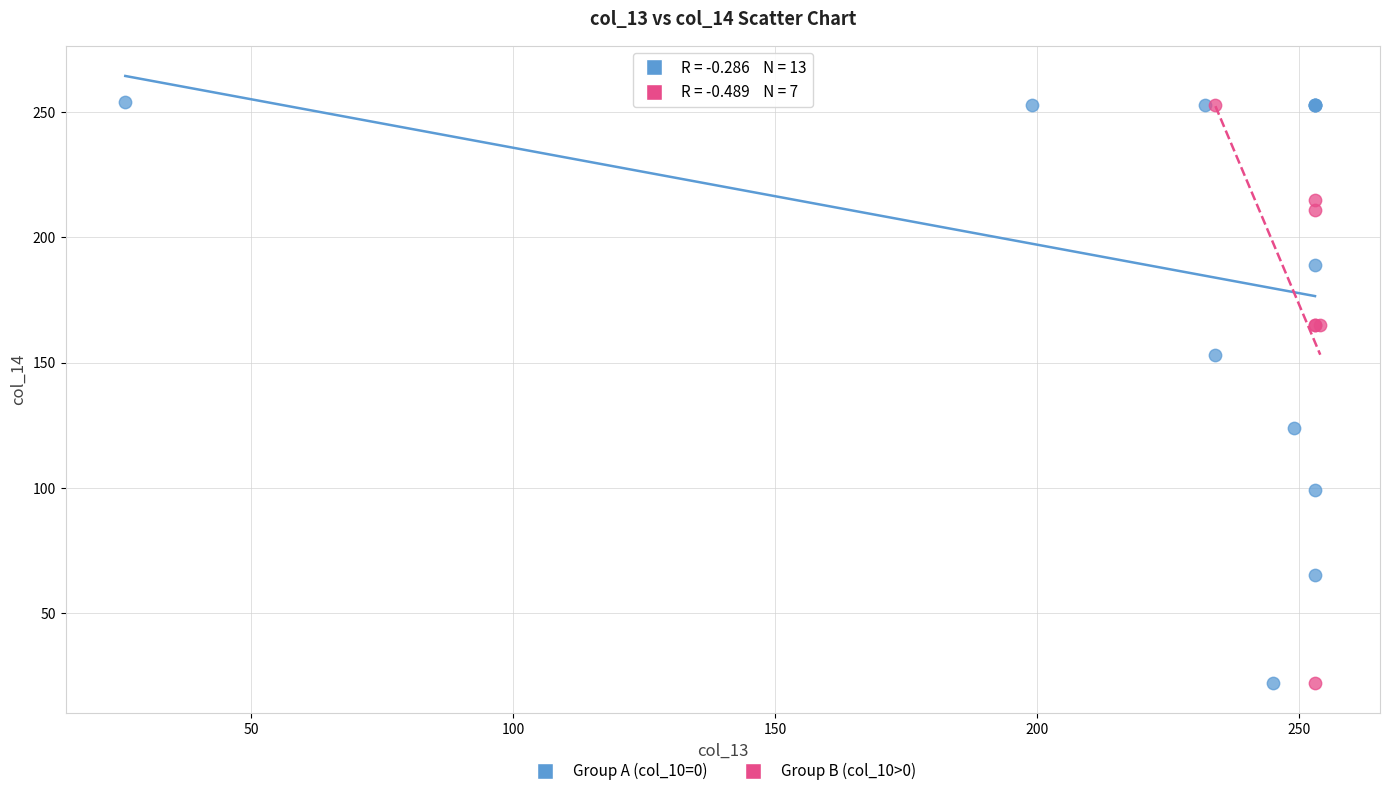

What are all the series names shown in the legend?

Group A (col_10=0), Group B (col_10>0)